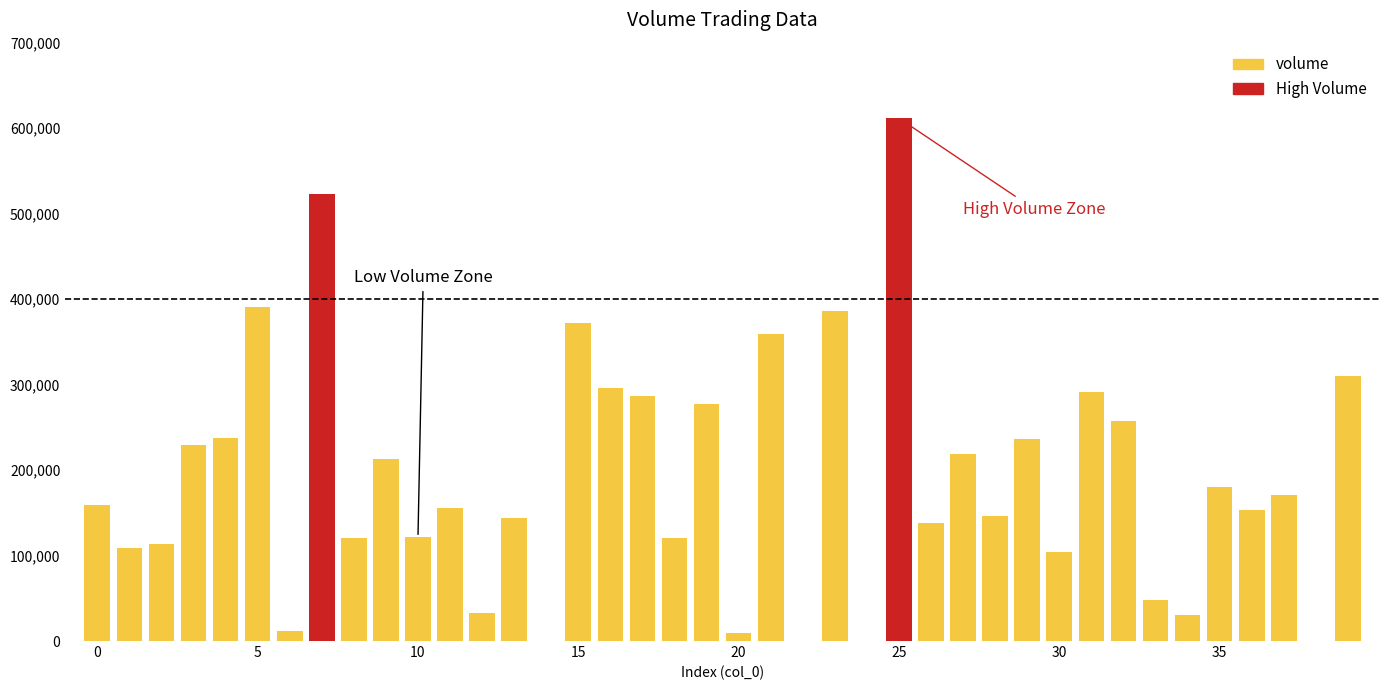

The value at 35 is 307830.3. True or false?

False